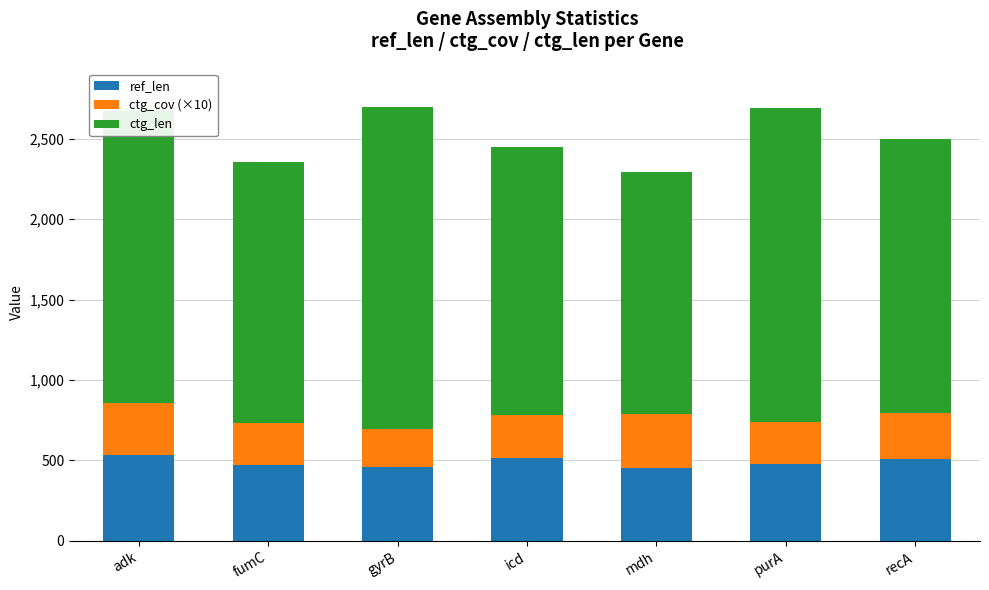

The value of ref_len at icd is 518. True or false?

True